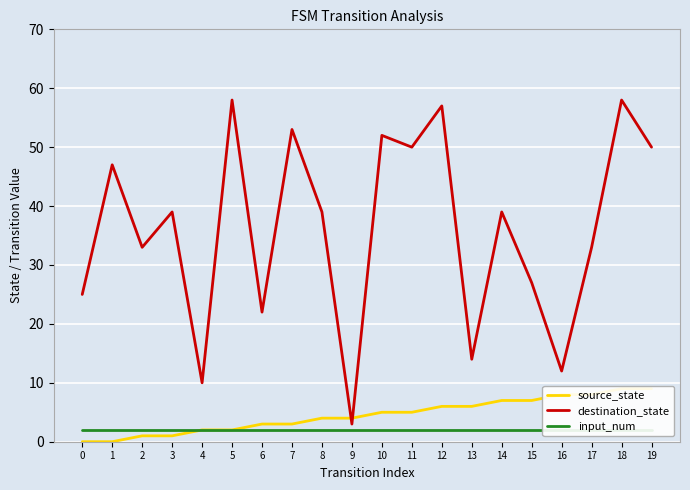

True or false: source_state has more than 2 interior local peaks.

False